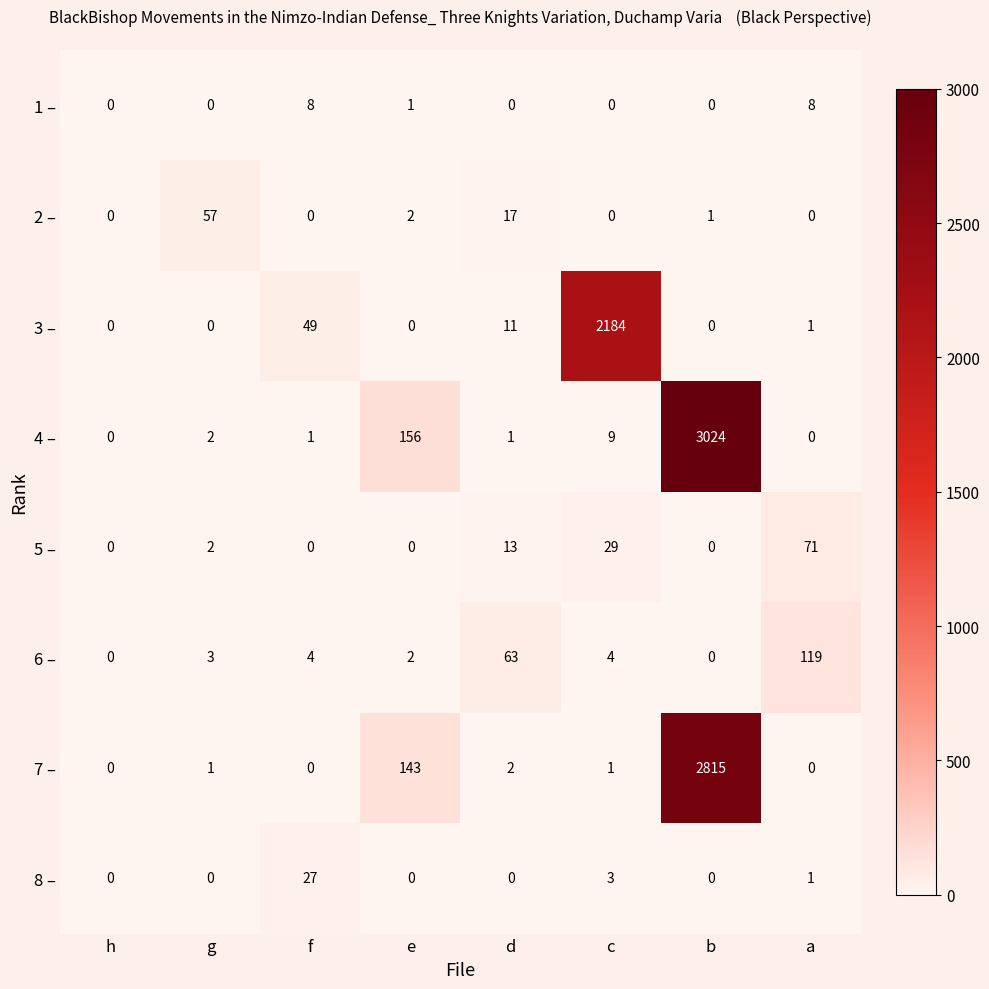

The value of 2 – at f is 0. True or false?

True